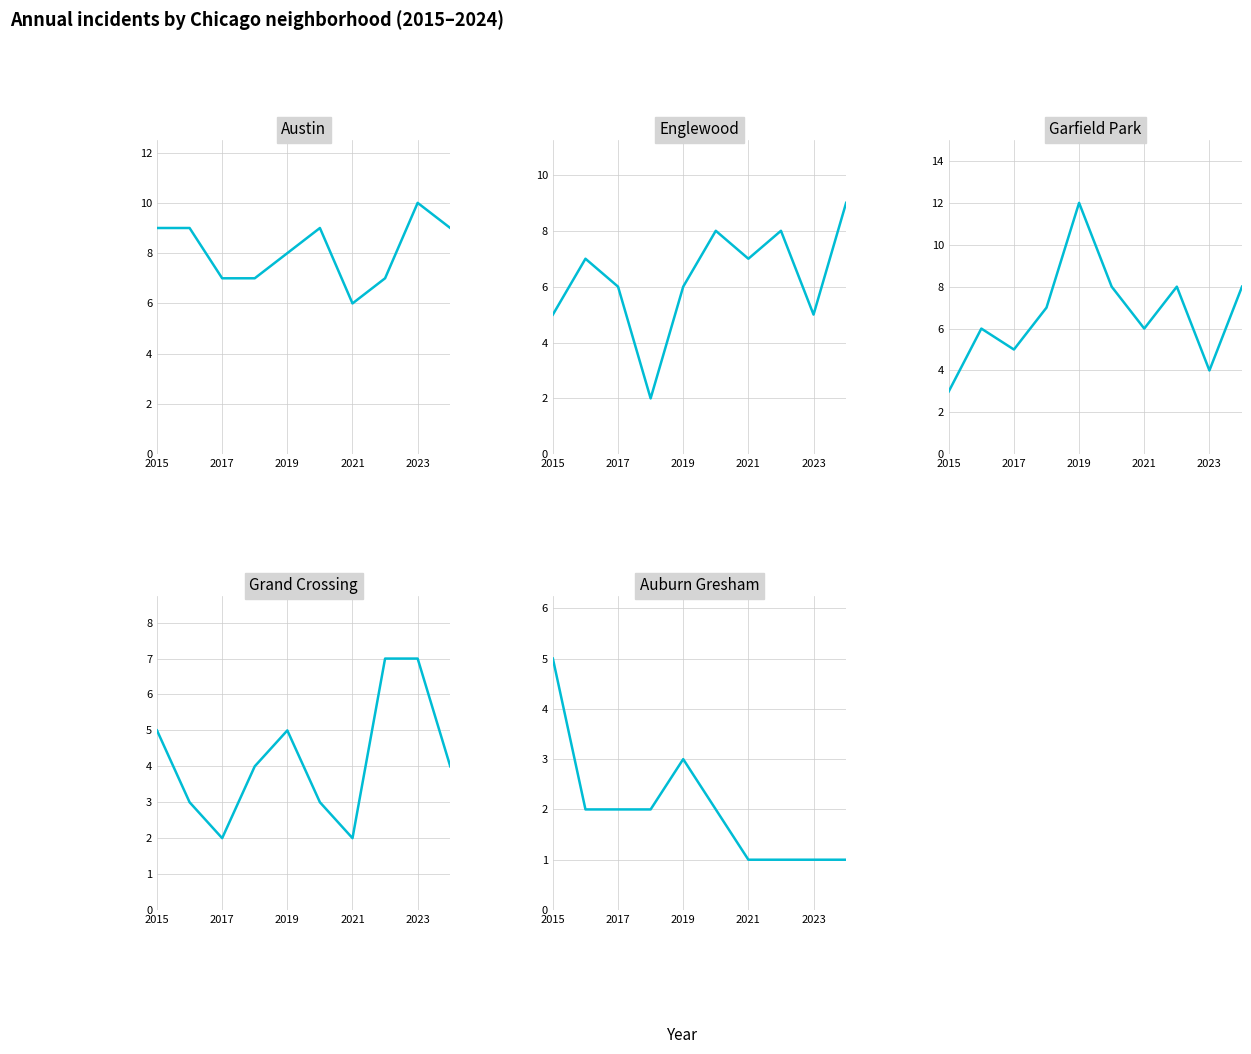

How many categories are shown in the chart?

10